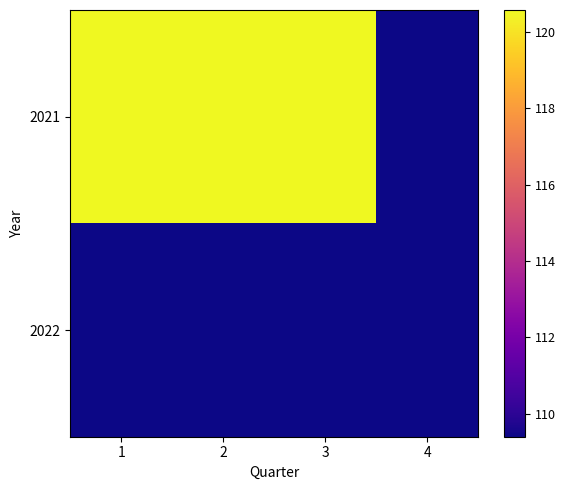

Rank the series by their maximum value, from highest to lowest.

2021, 2022